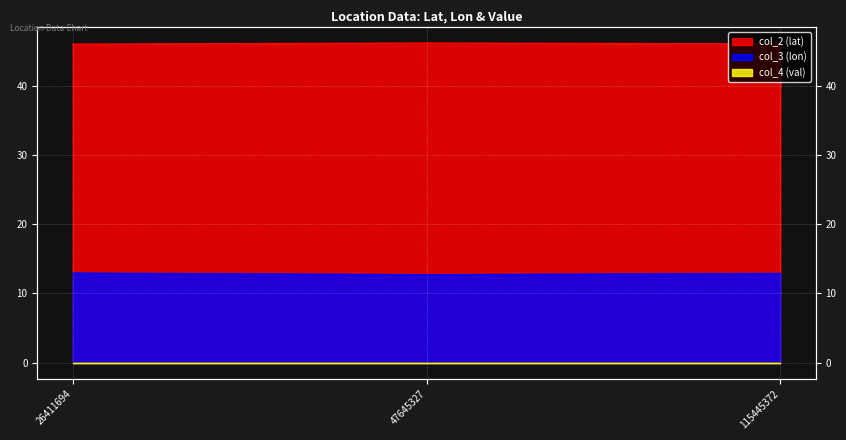

Which series has the largest range (max minus min)?

col_3 (lon)